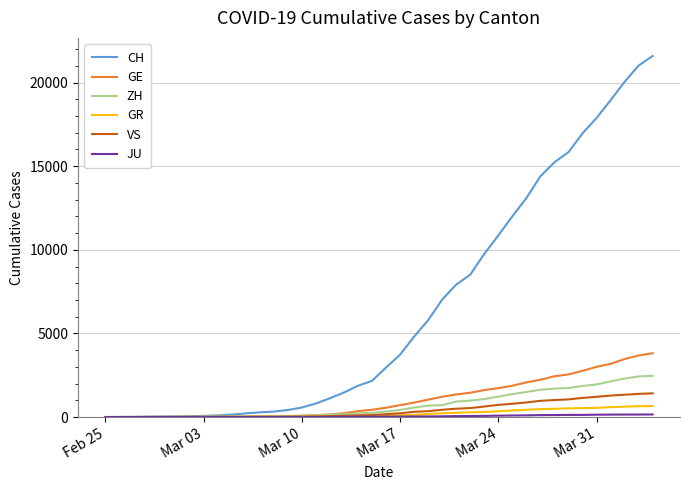

Which series has the largest total across all categories?

CH